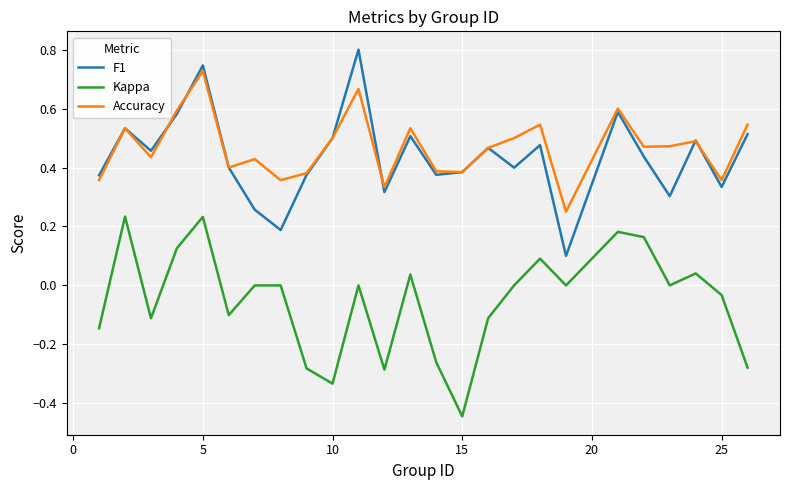

Which series has the largest range (max minus min)?

F1